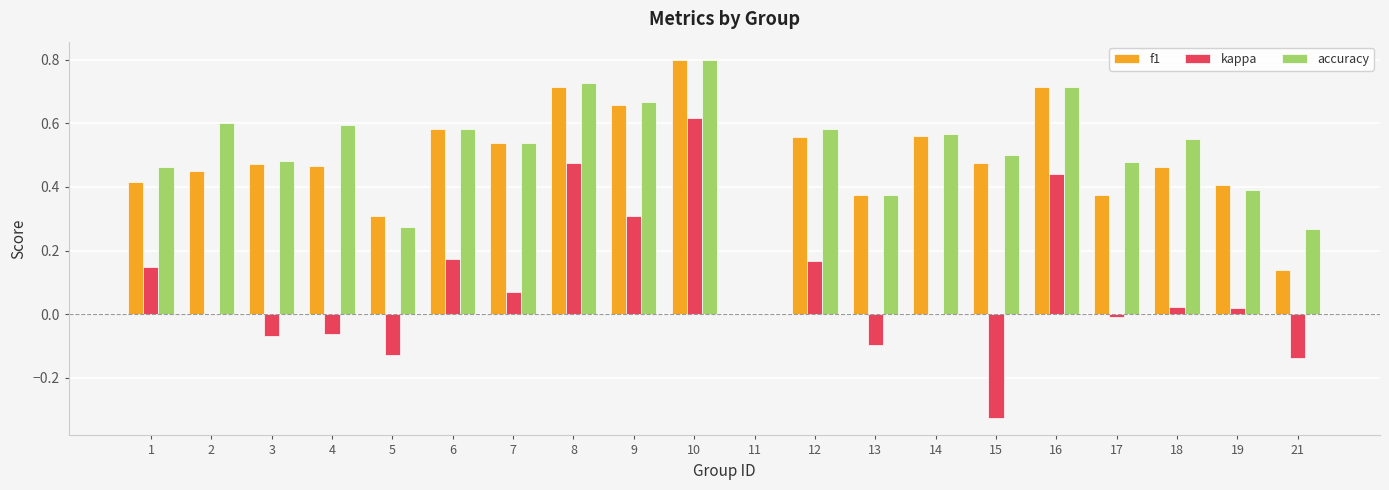

Is the value of accuracy at 1 greater than the value of kappa at 4?

Yes